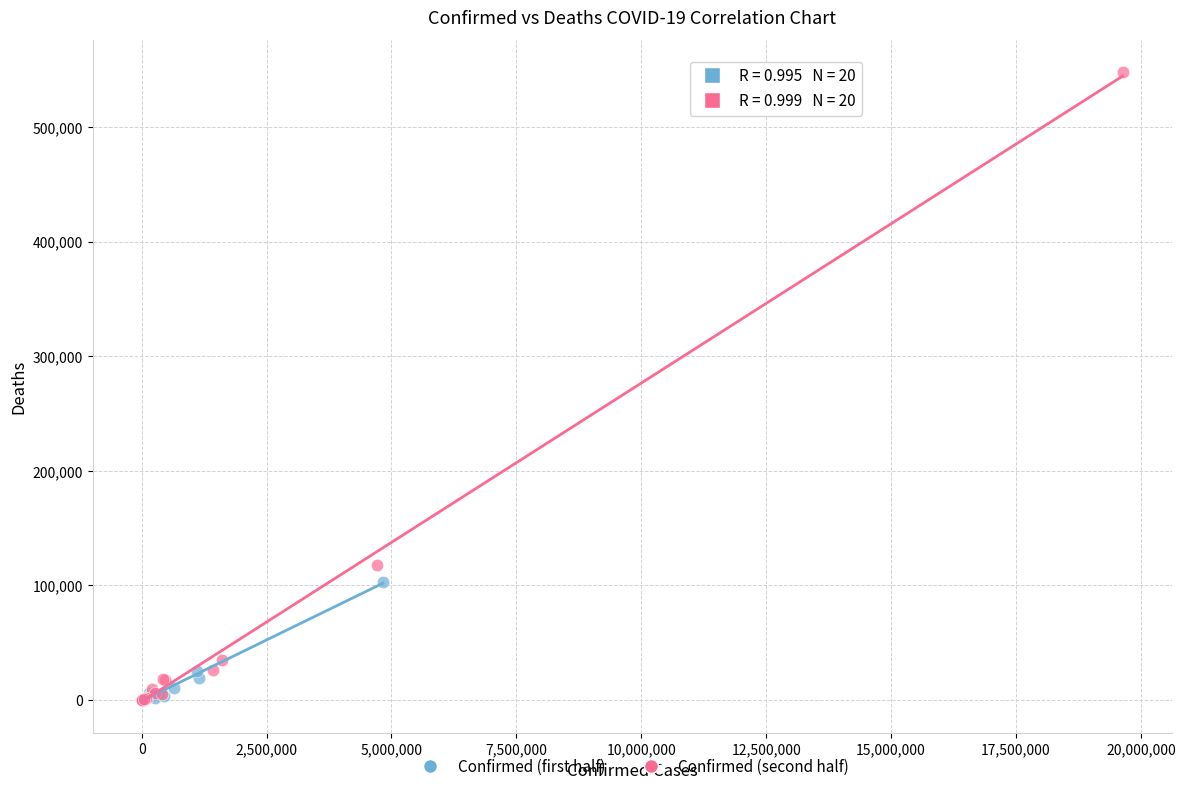

Which series has the largest Y range (max minus min)?

Confirmed (second half)